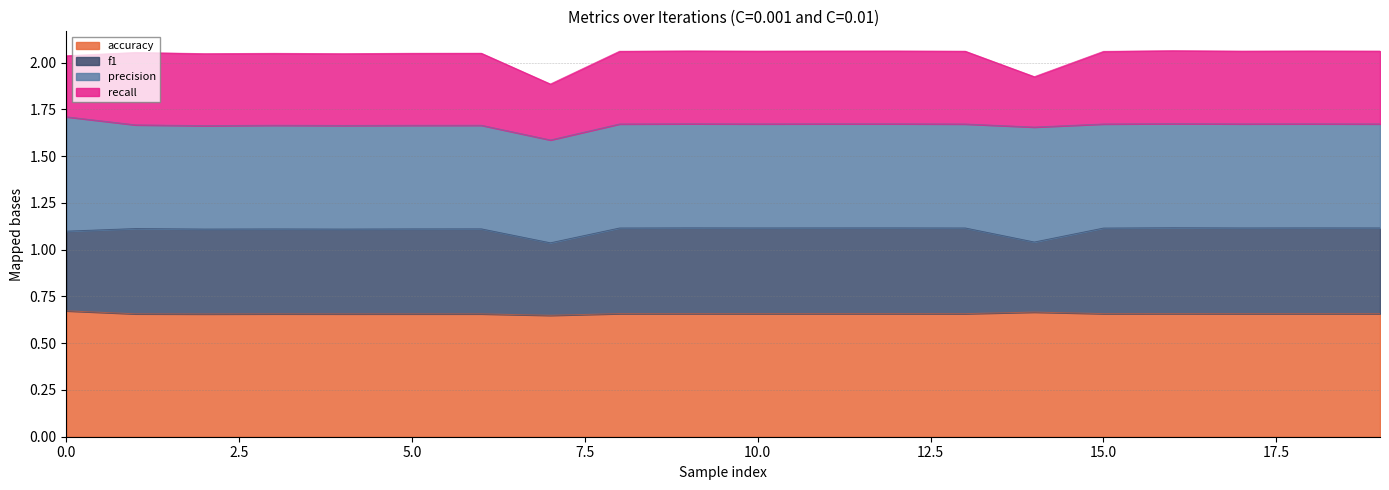

True or false: f1 and accuracy cross at least once.

False